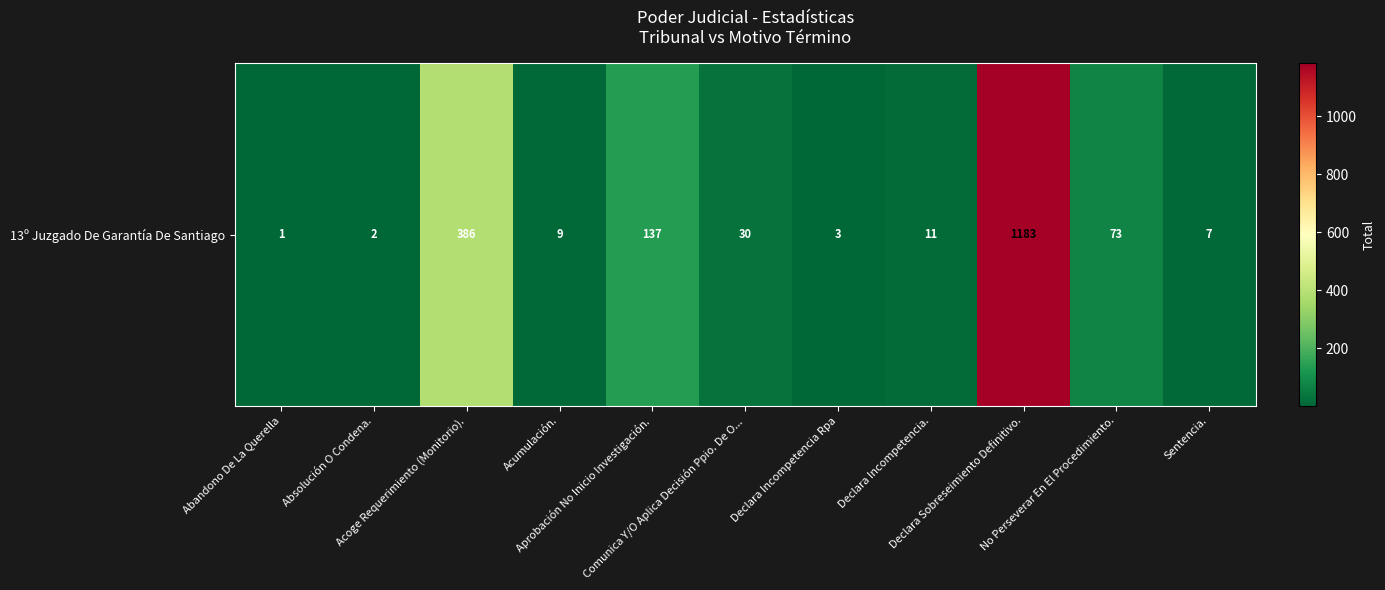

The chart shows a value of 456 at Declara Sobreseimiento Definitivo.. True or false?

False